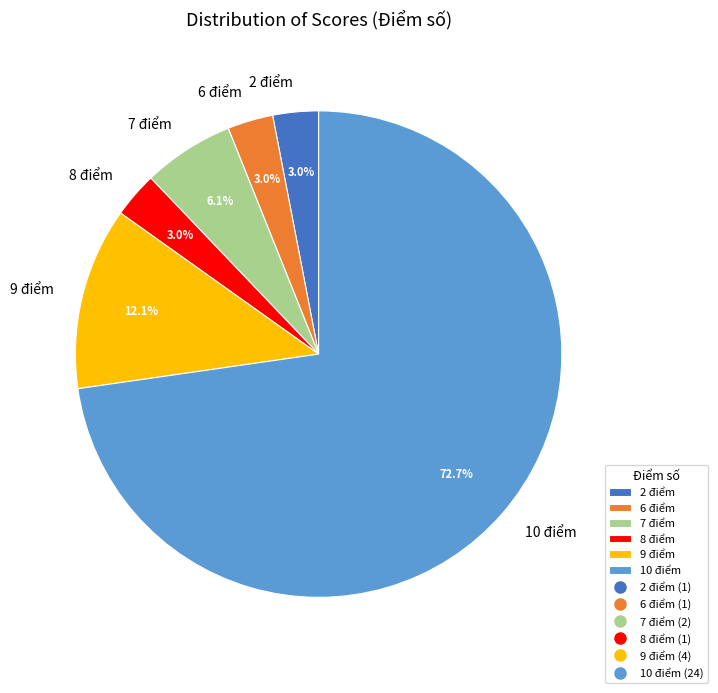

Between 9 điểm and 10 điểm, which is larger?

10 điểm